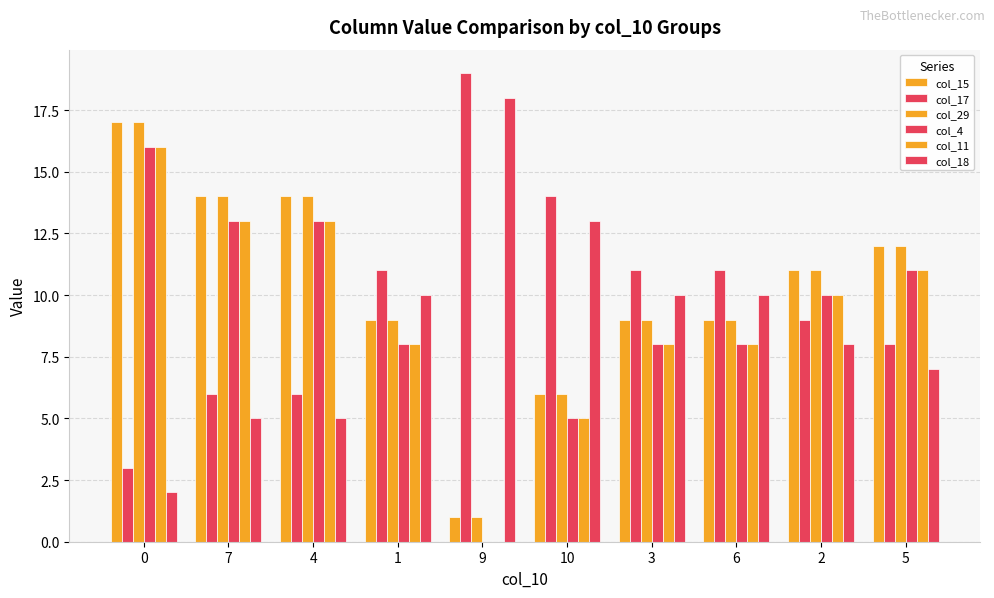

What is the label of the 2nd bar from the right?

2